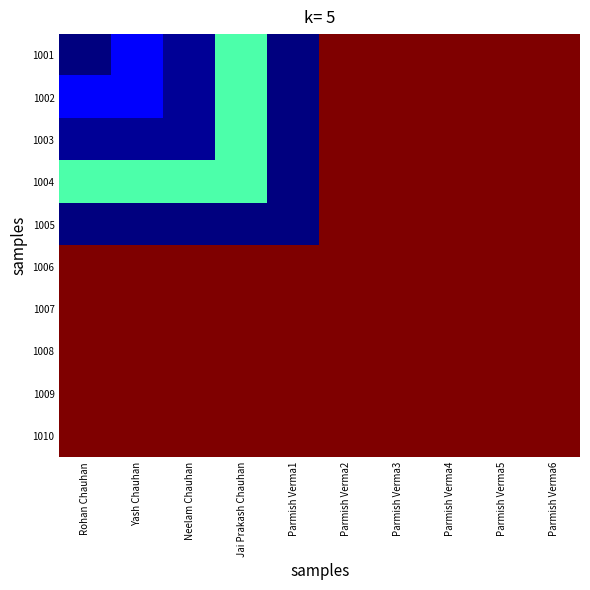

Between Neelam Chauhan and Parmish Verma2, which series saw the biggest shift?

1005